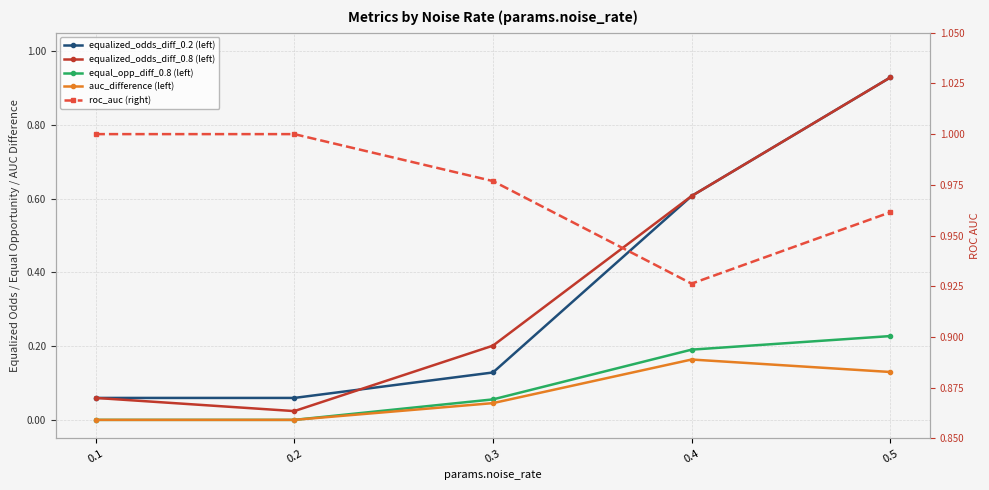

Where is metrics.equalized_odds_difference_0.8 nearest to the value 0?

0.2